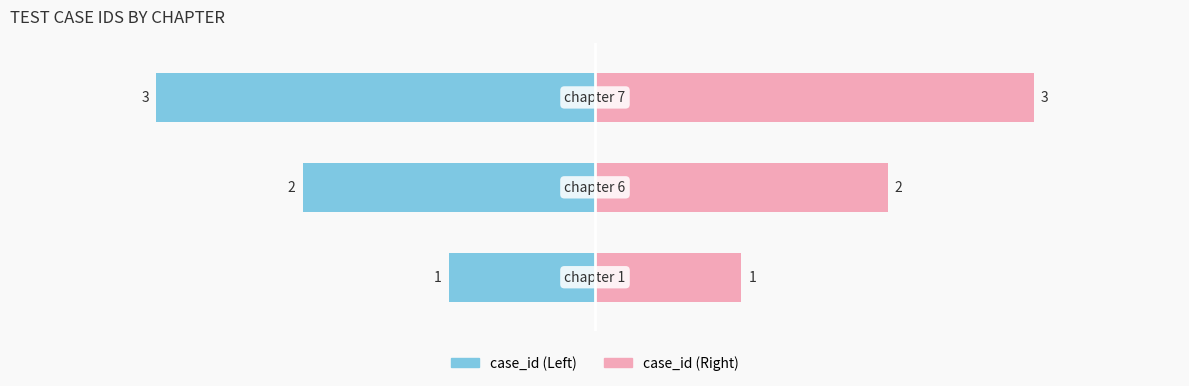

Count the case_id (left) values in the range -3 to -1.

3